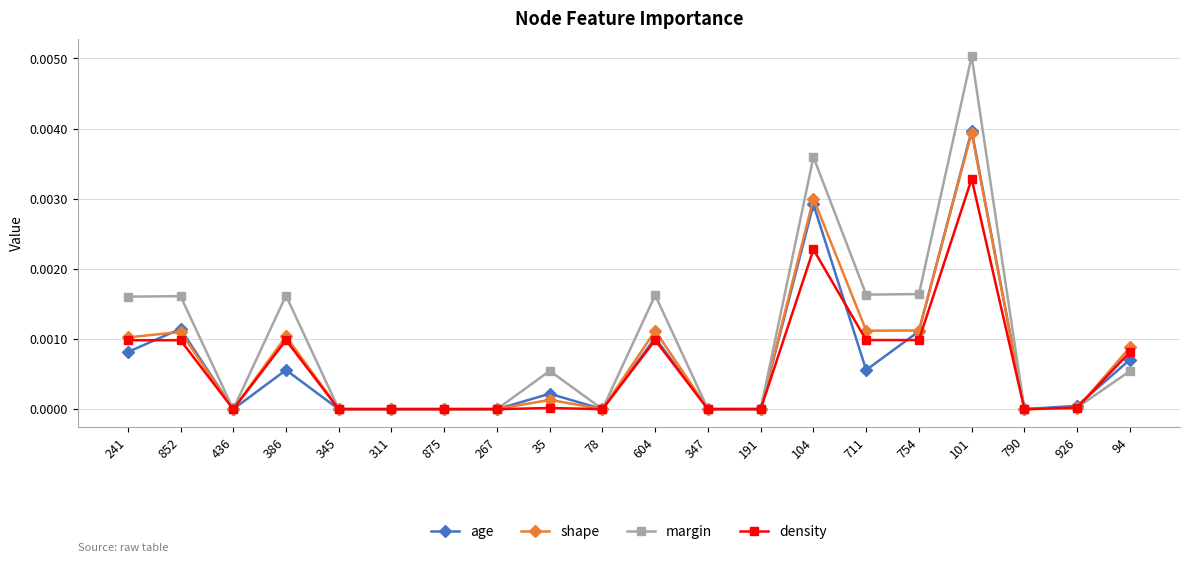

What is the label of the 13th point from the left?

191